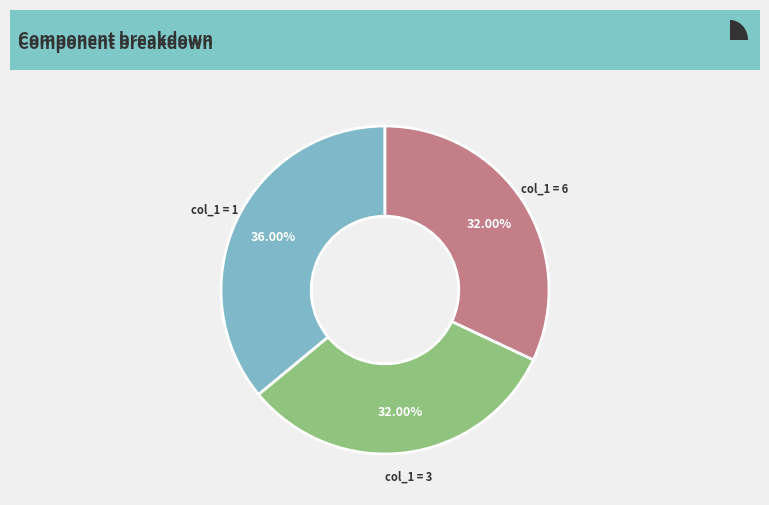

To the nearest percent, what percentage of the pie is 3?

32%